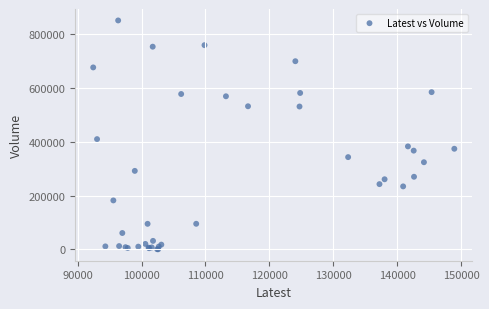

What Y value in the scatter plot is closest to 425677?

409821